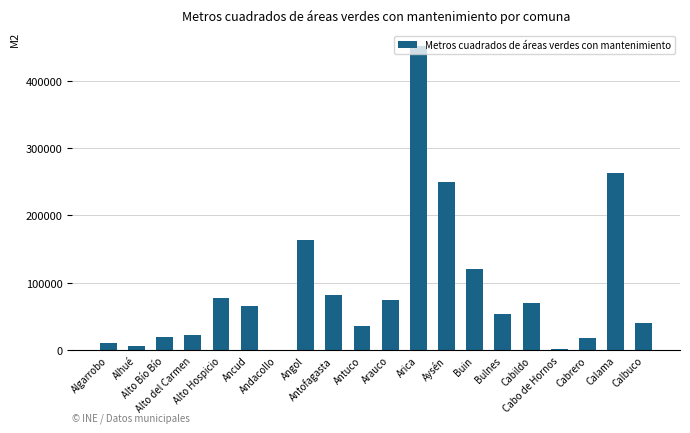

What is the sum of all values?

1830338.4